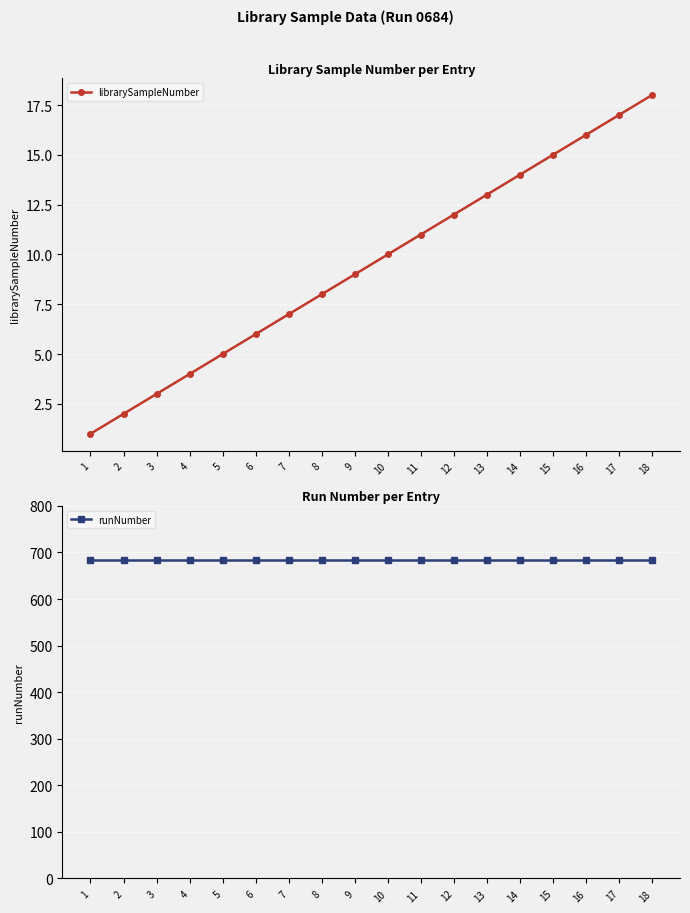

How many lines are shown in the chart?

2